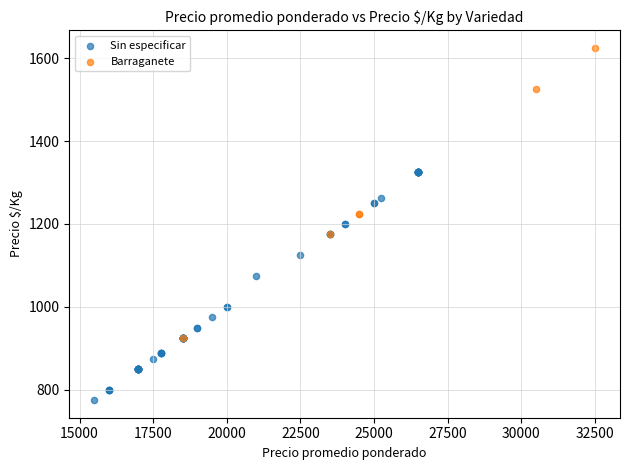

Which series reaches the minimum Y coordinate?

Sin especificar